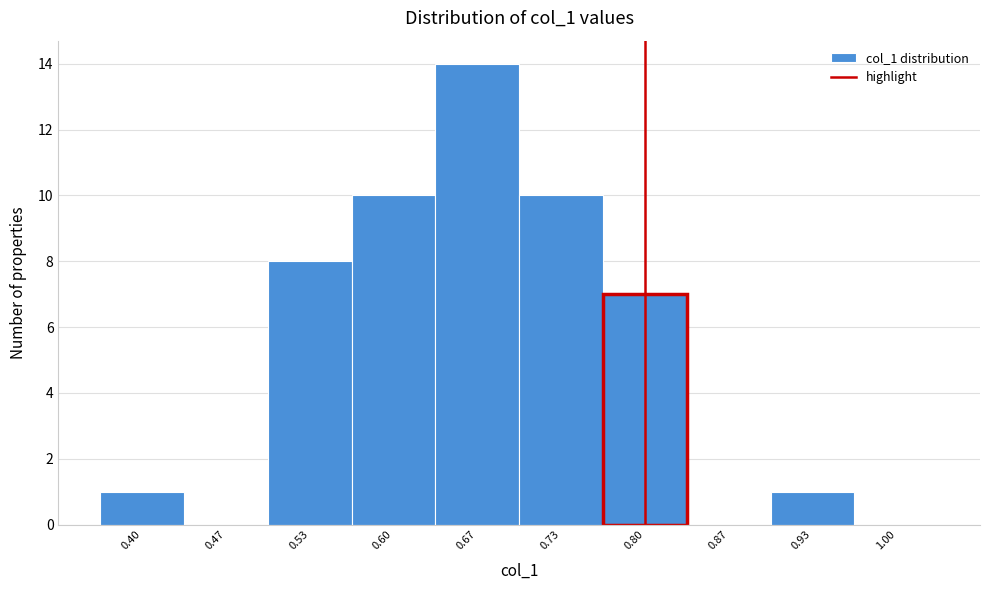

Reading left to right, what are all the values shown in this chart?

0.40=1	0.47=0	0.53=8	0.60=10	0.67=14	0.73=10	0.80=7	0.87=0	0.93=1	1.00=0